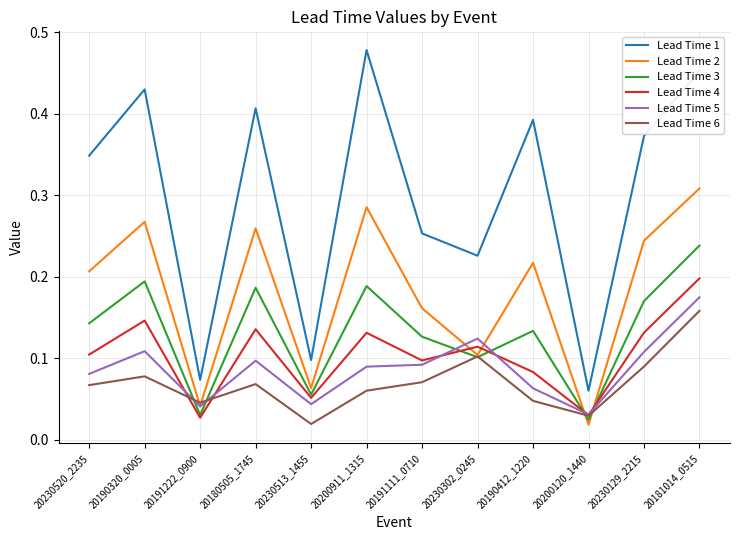

Which series has the largest range (max minus min)?

Lead Time 1